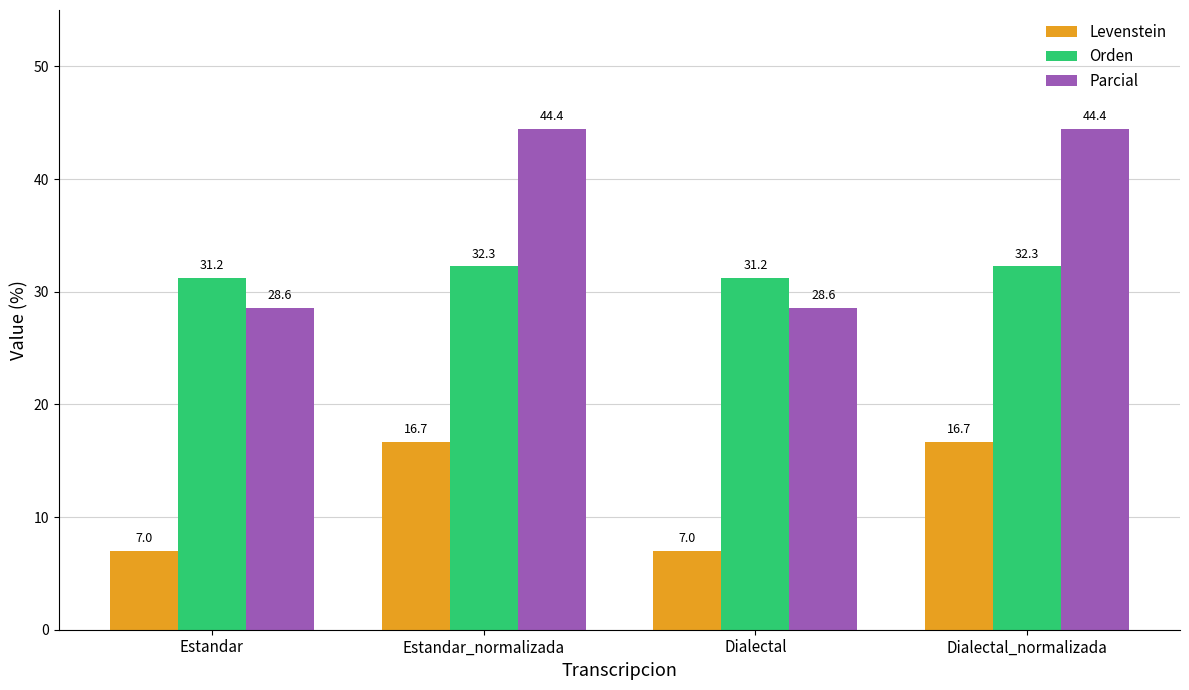

At how many categories does at least one series exceed 31?

4